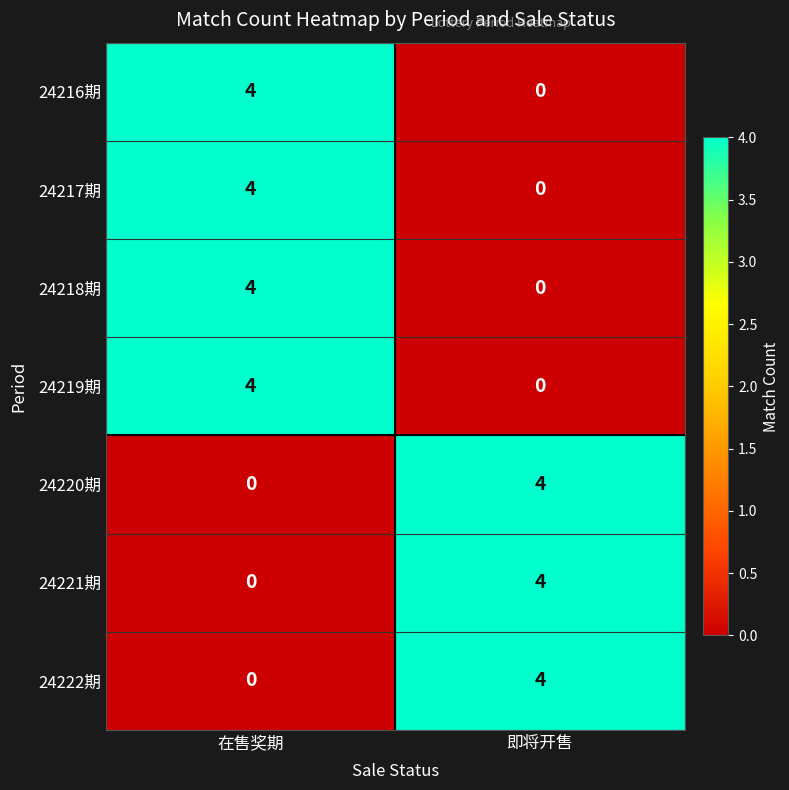

How many values in 24222期 are above zero?

1